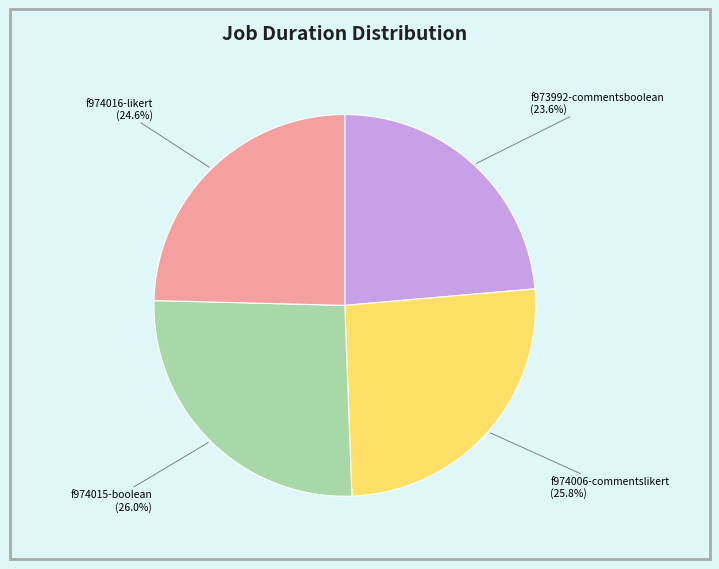

Is there a majority slice in this chart?

No